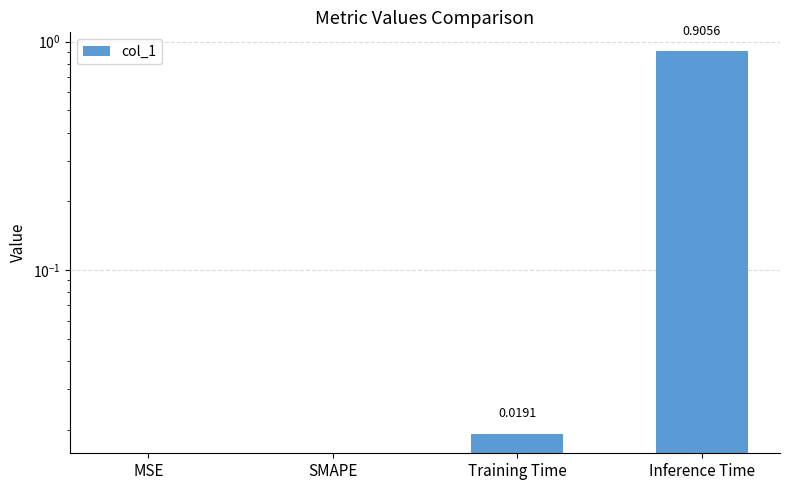

Rank the categories by value from lowest to highest.

MSE, SMAPE, Training Time, Inference Time